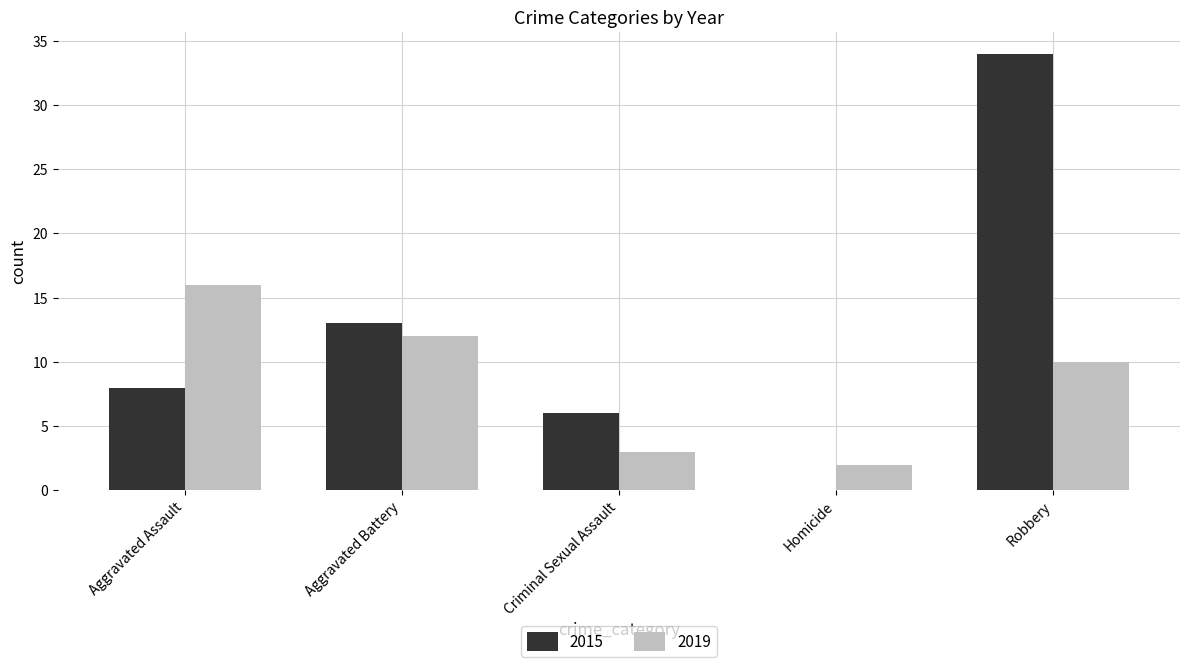

What is the total value across all series at Robbery?

44